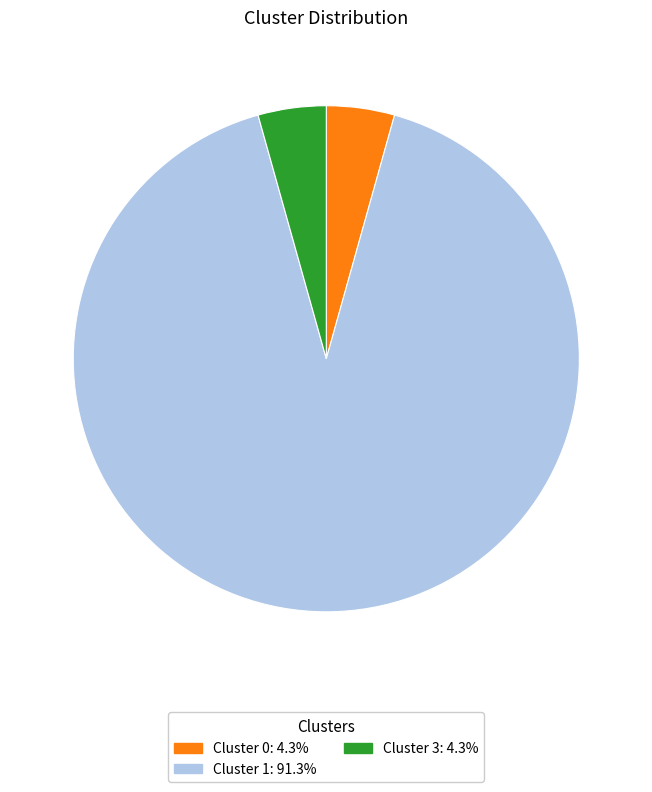

Is there any slice that represents more than half of the pie?

Yes